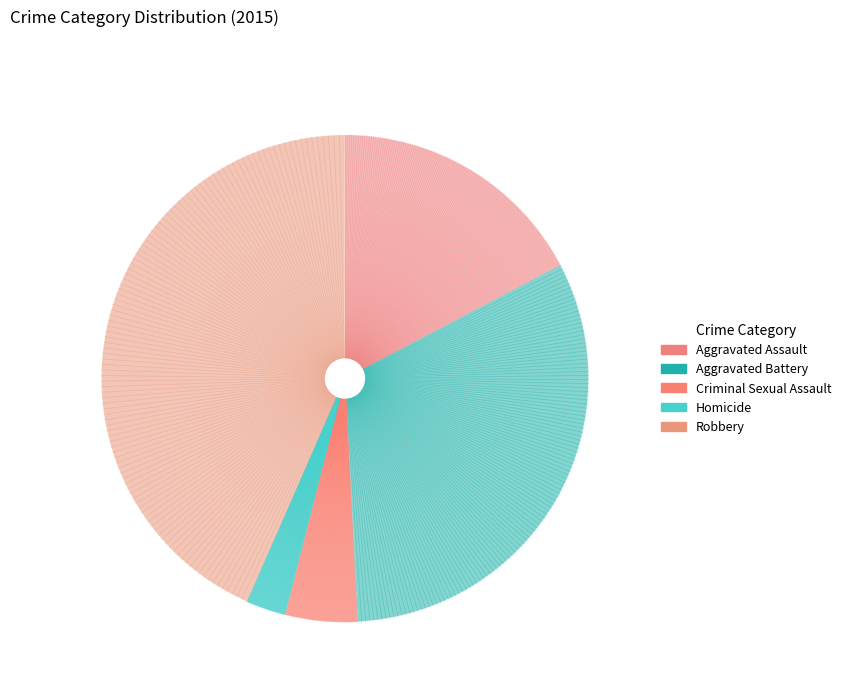

What is the largest slice in the pie chart?

Robbery